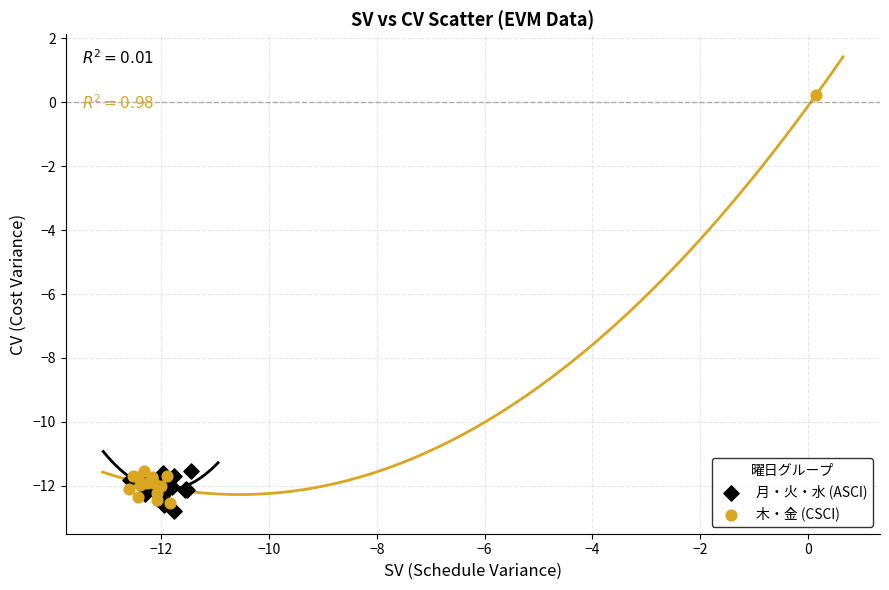

Which series has the widest spread of Y values?

木・金 (CSCI)